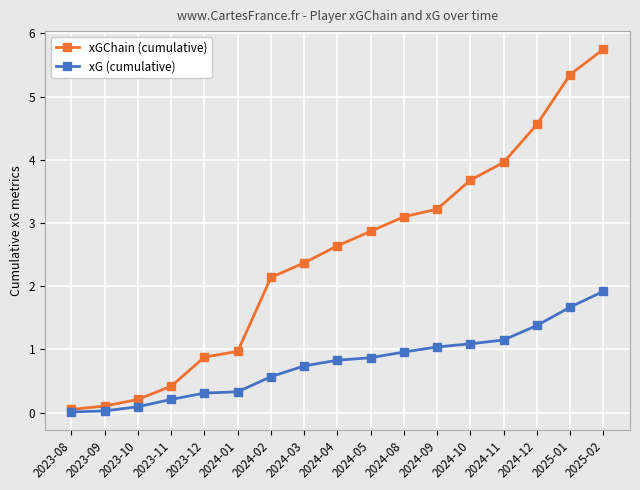

Rank the categories by xGChain (cumulative) value from lowest to highest.

2023-08, 2023-09, 2023-10, 2023-11, 2023-12, 2024-01, 2024-02, 2024-03, 2024-04, 2024-05, 2024-08, 2024-09, 2024-10, 2024-11, 2024-12, 2025-01, 2025-02